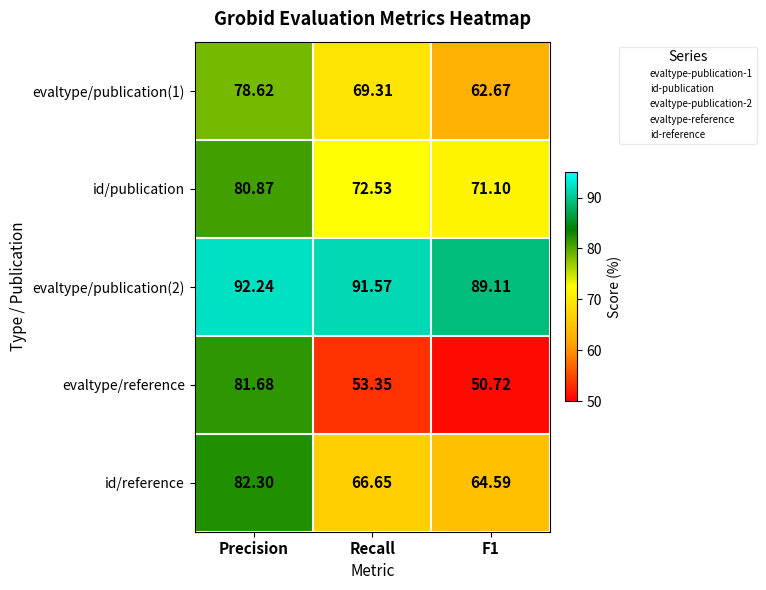

Where does the evaltype/publication(1) series first go above 69?

Precision